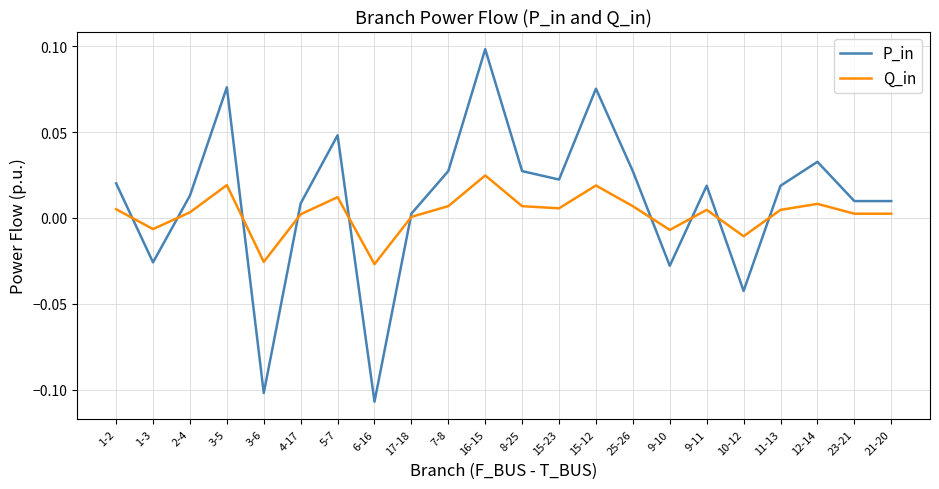

Is the value of Q_in at 25-26 greater than the value of P_in at 9-10?

Yes